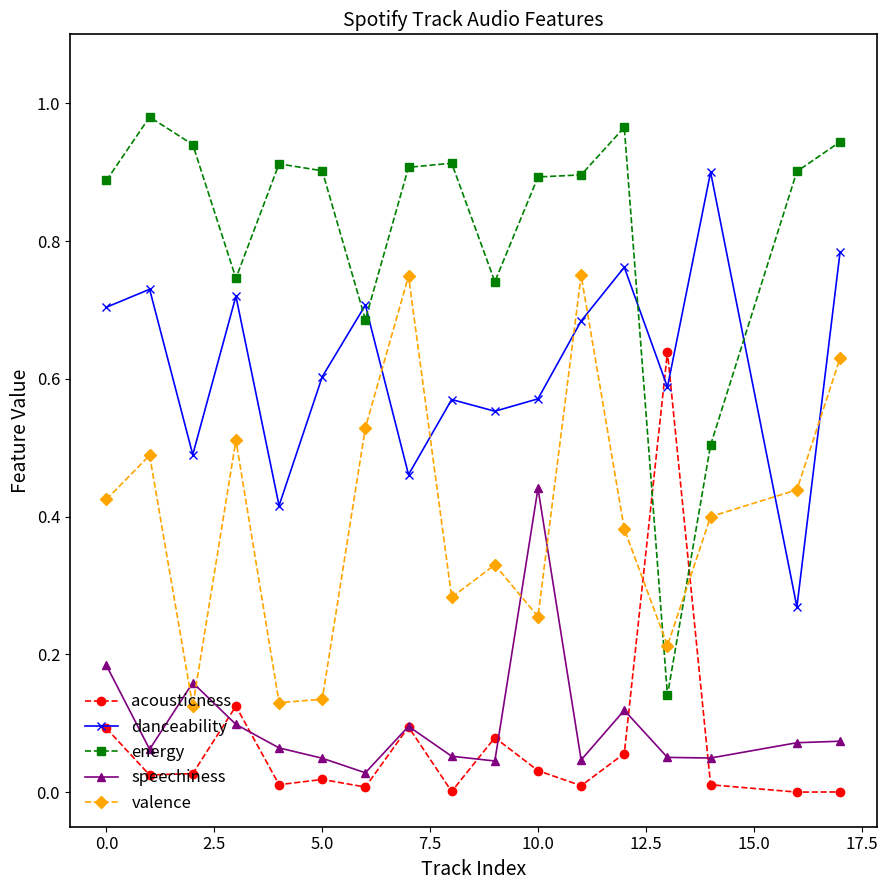

Which series has the largest total across all categories?

energy